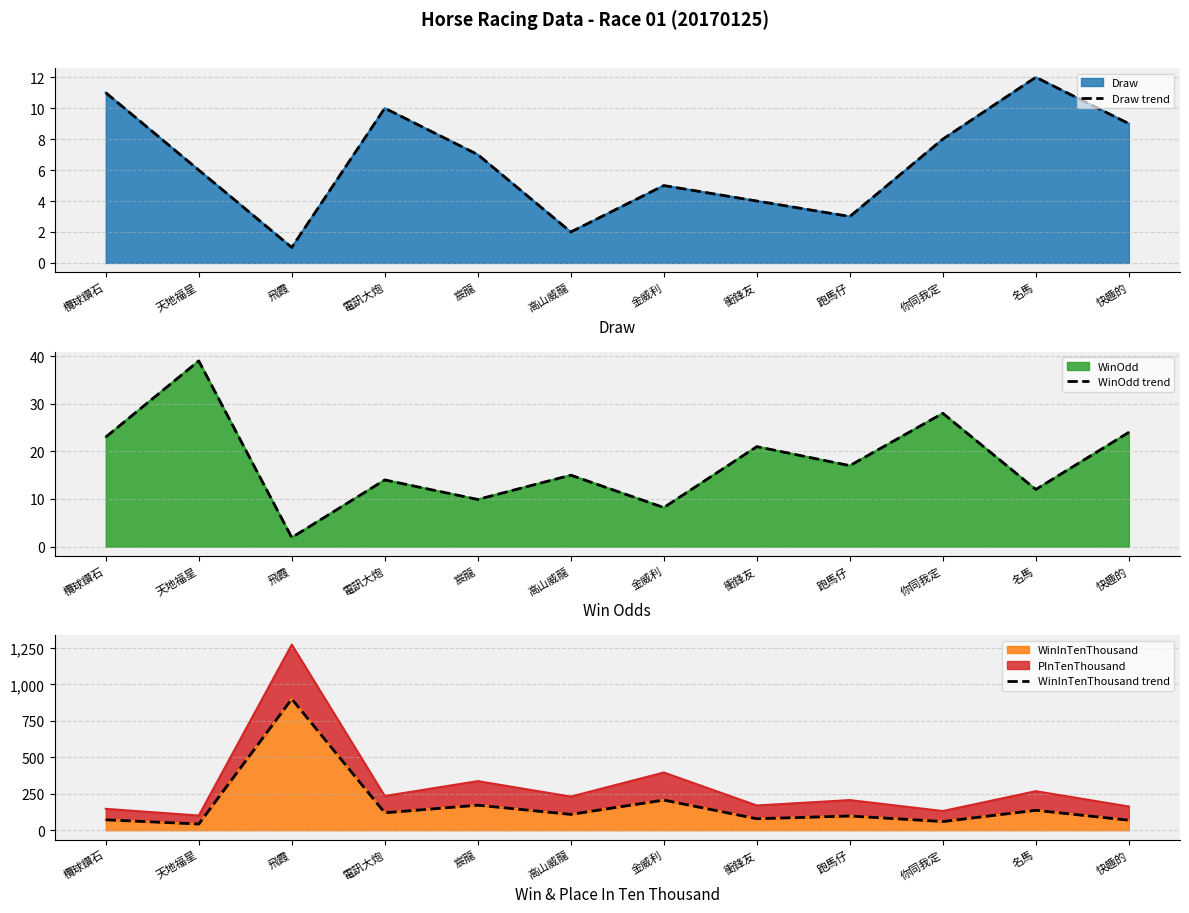

What is the highest value of the WinInTenThousand series?

900